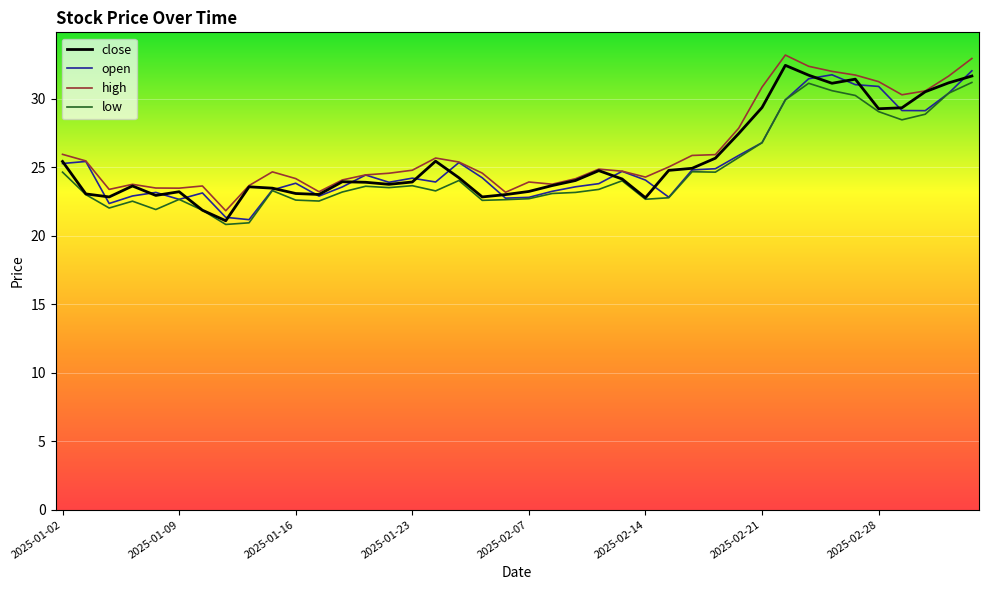

What is the minimum value shown in the chart?

20.8